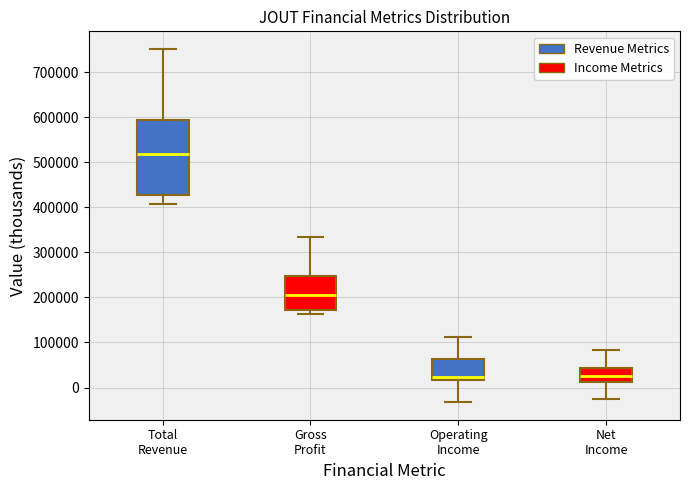

Where does the upper whisker of the box for Gross Profit end on the y-axis? The values are not printed on the chart, so give them approximately, as read against the axis.

330000